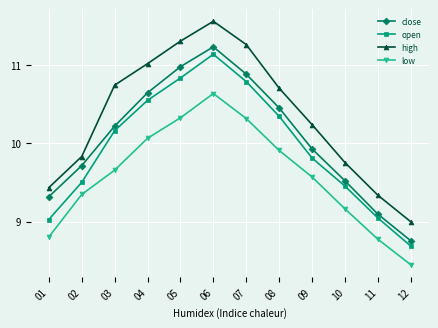

What is the value of the low point at the 8th from the left?

9.9